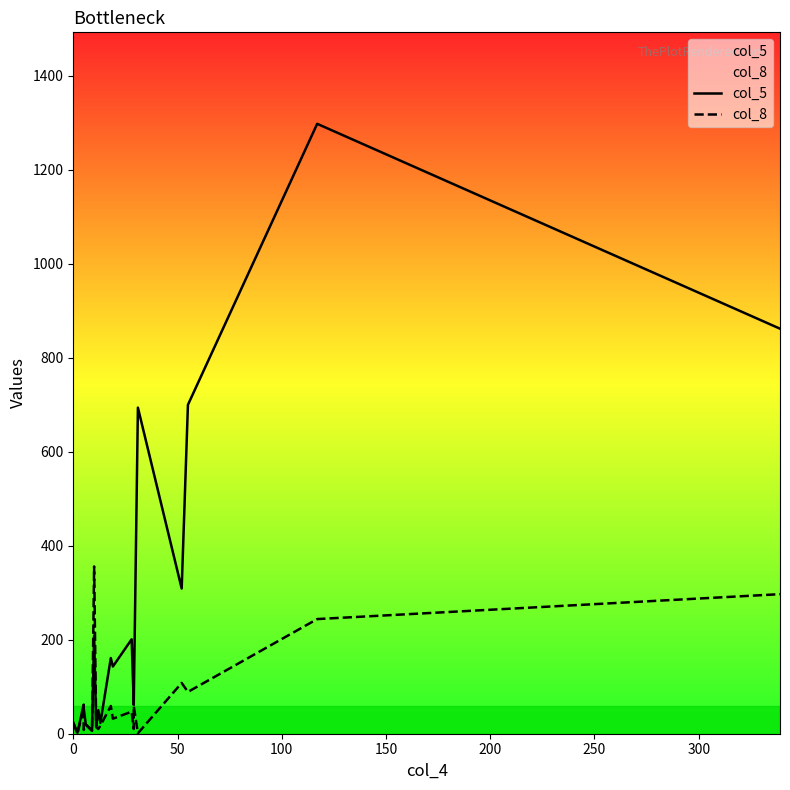

What is the average value of the col_5 series?

248